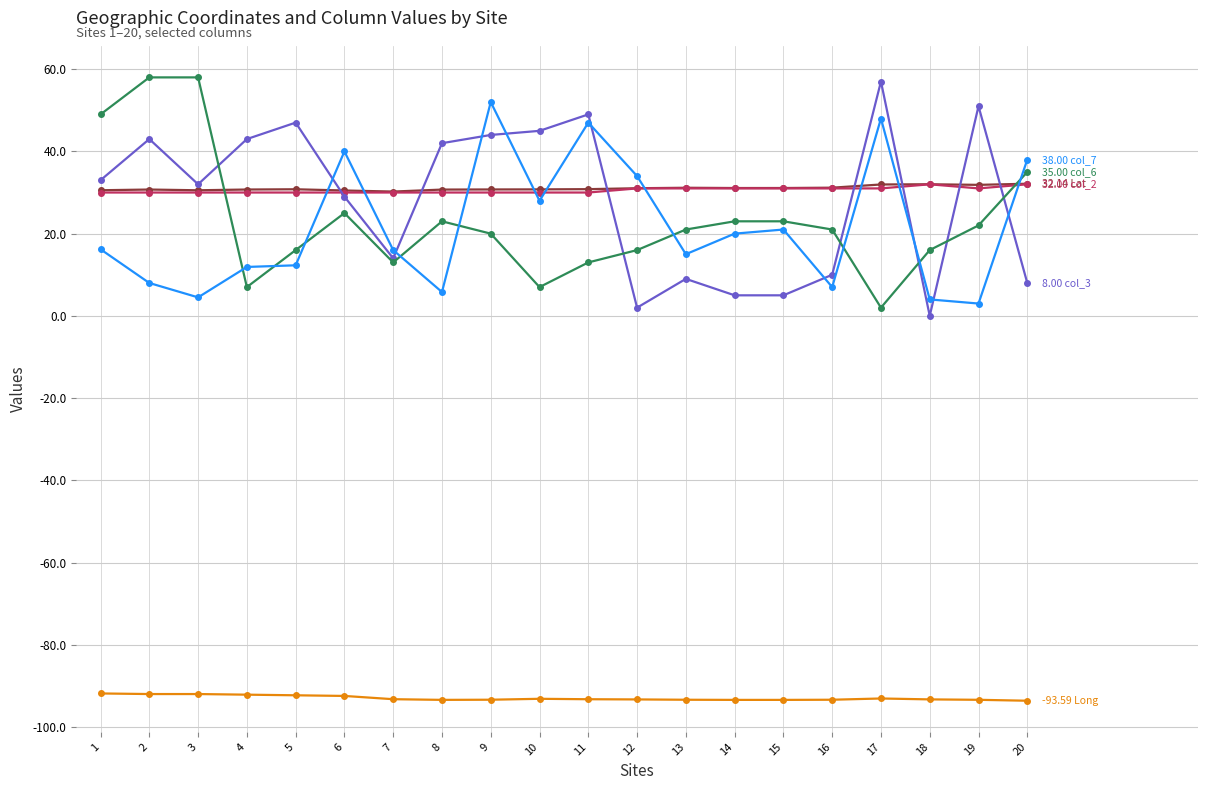

What is the total value across all series at 1?

66.9